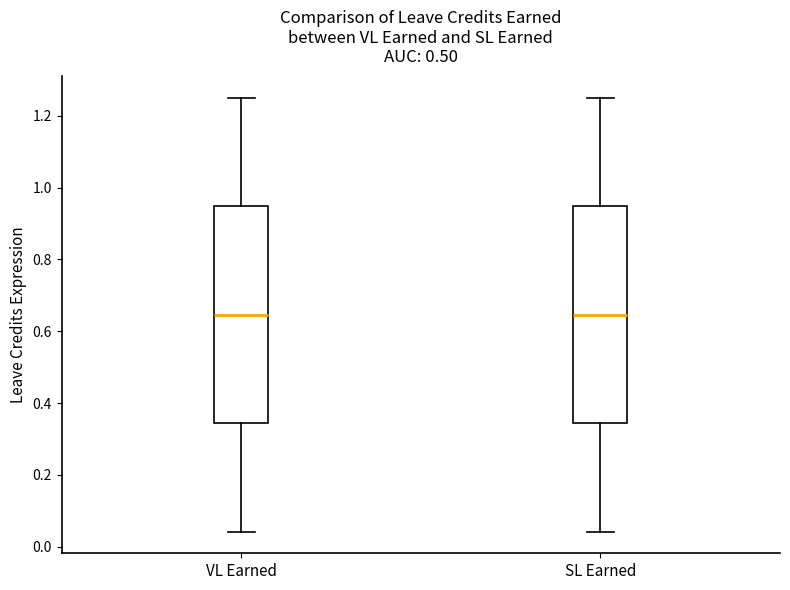

Reading left to right, read every box against the y-axis: the position of its median line, the range the box covers, and the ends of its whiskers. The values are not printed on the chart, so give them approximately, as read against the axis.

VL Earned: median 0.64, box 0.34 to 0.94, whiskers 0.04 to 1.26
SL Earned: median 0.64, box 0.34 to 0.94, whiskers 0.04 to 1.26